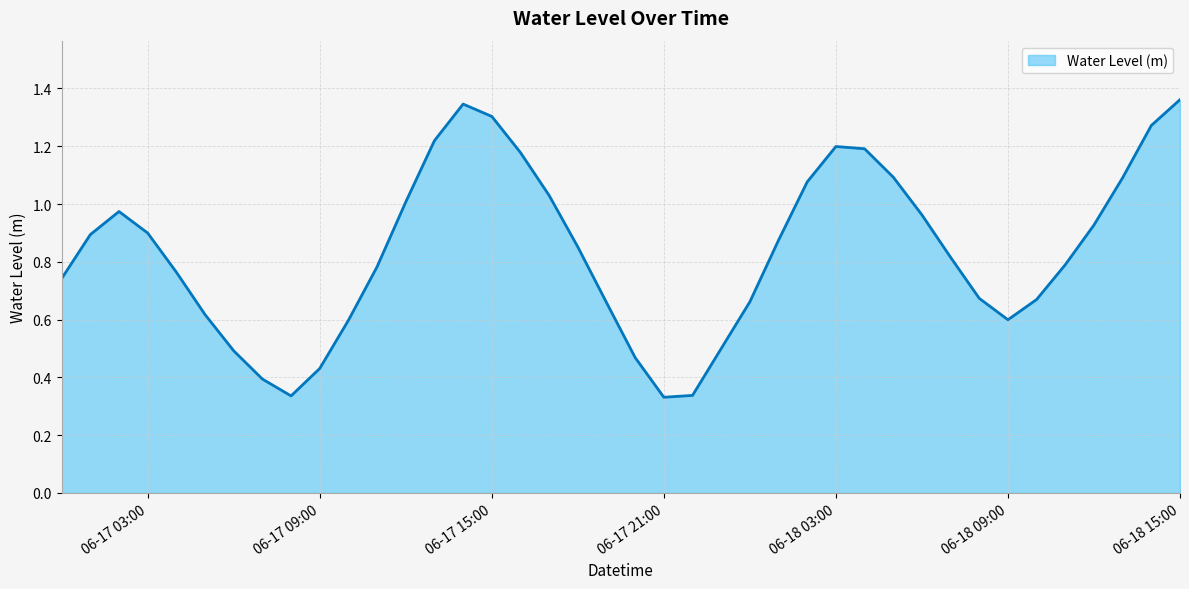

Reading right to left, list all the values displayed in this chart.

1.4	1.3	1.1	0.9	0.8	0.7	0.6	0.7	0.8	1.0	1.1	1.2	1.2	1.1	0.9	0.7	0.5	0.3	0.3	0.5	0.7	0.9	1.0	1.2	1.3	1.3	1.2	1.0	0.8	0.6	0.4	0.3	0.4	0.5	0.6	0.8	0.9	1.0	0.9	0.7